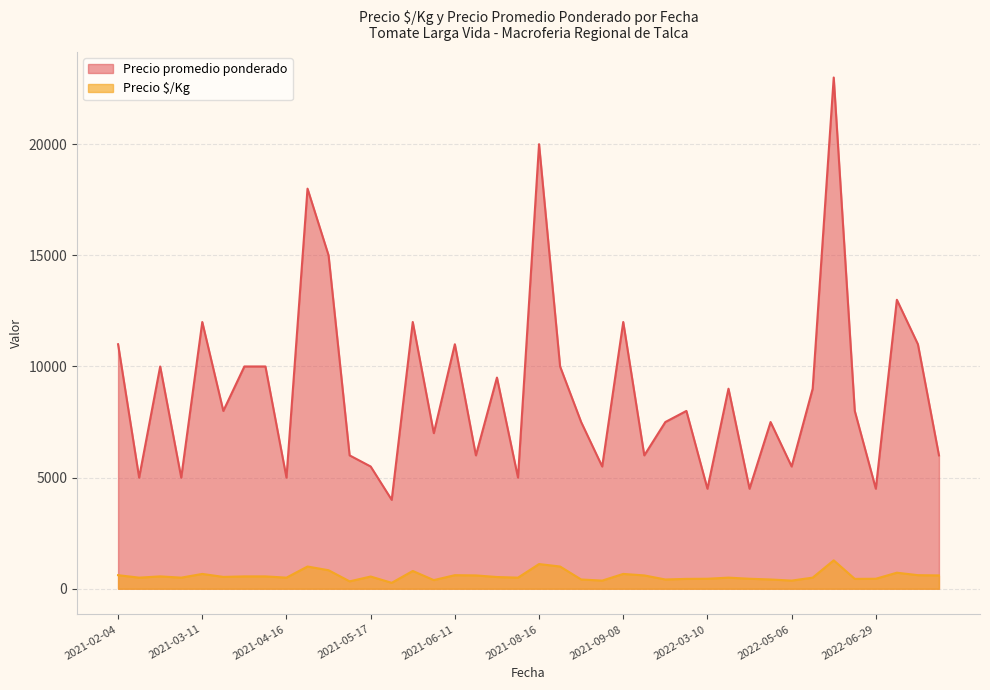

True or false: Precio promedio ponderado and Precio $/Kg intersect in this chart.

False